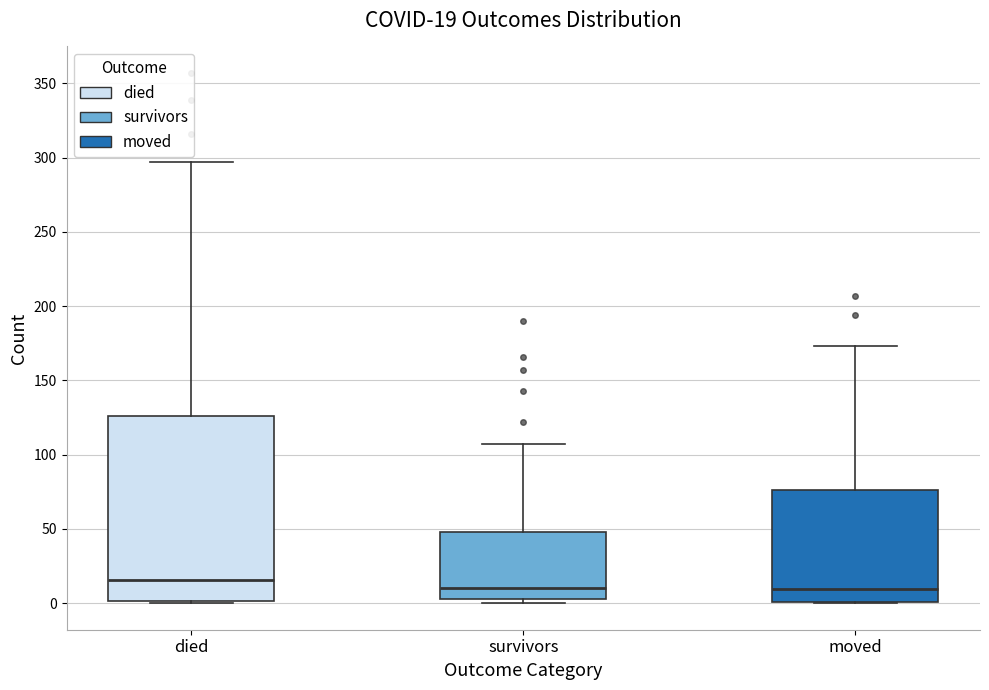

Comparing the boxes themselves (not the whiskers), which one is the tallest?

died